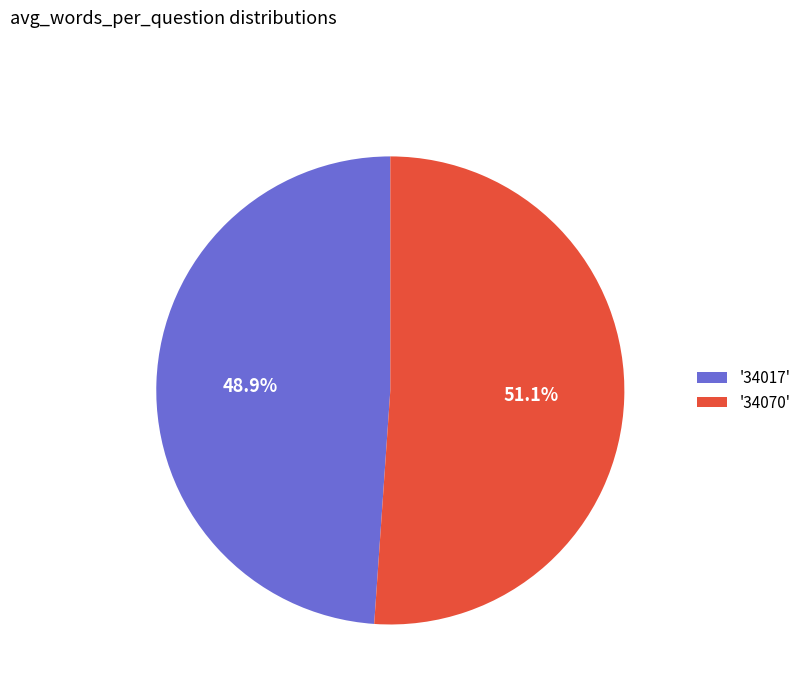

Which slice is the largest?

'34070'